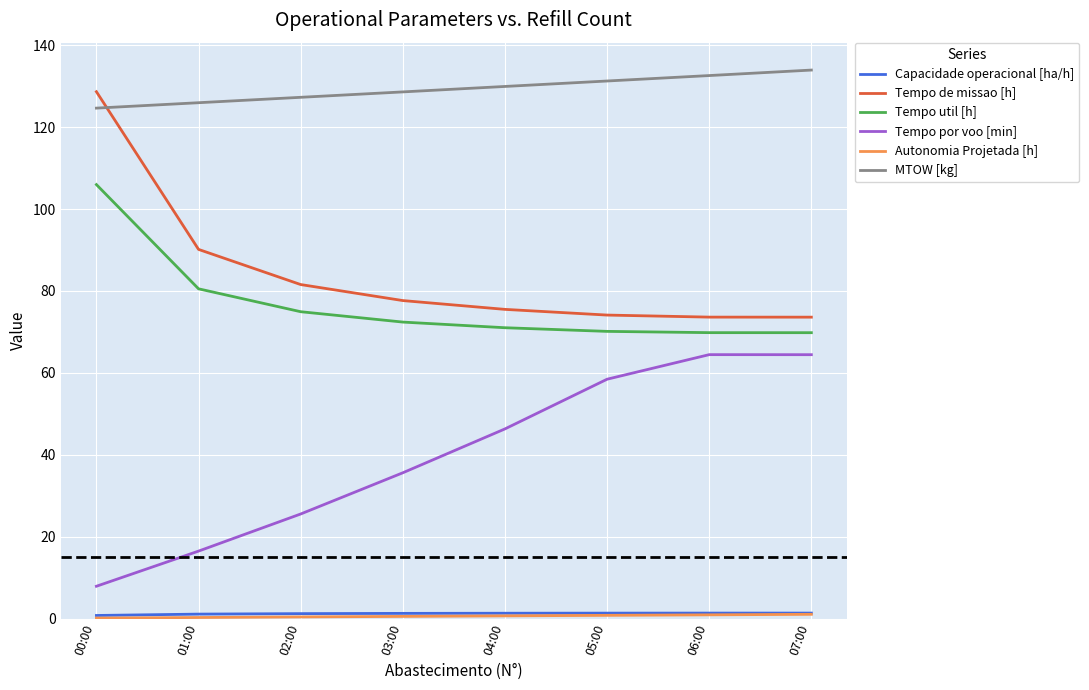

True or false: Tempo de missao [h] has a value of 75.5 at 04:00.

True